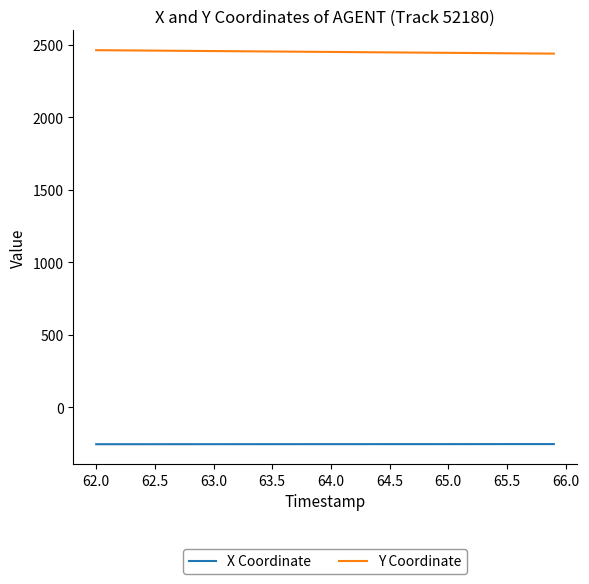

List the series in order of their peak value, lowest first.

X Coordinate, Y Coordinate